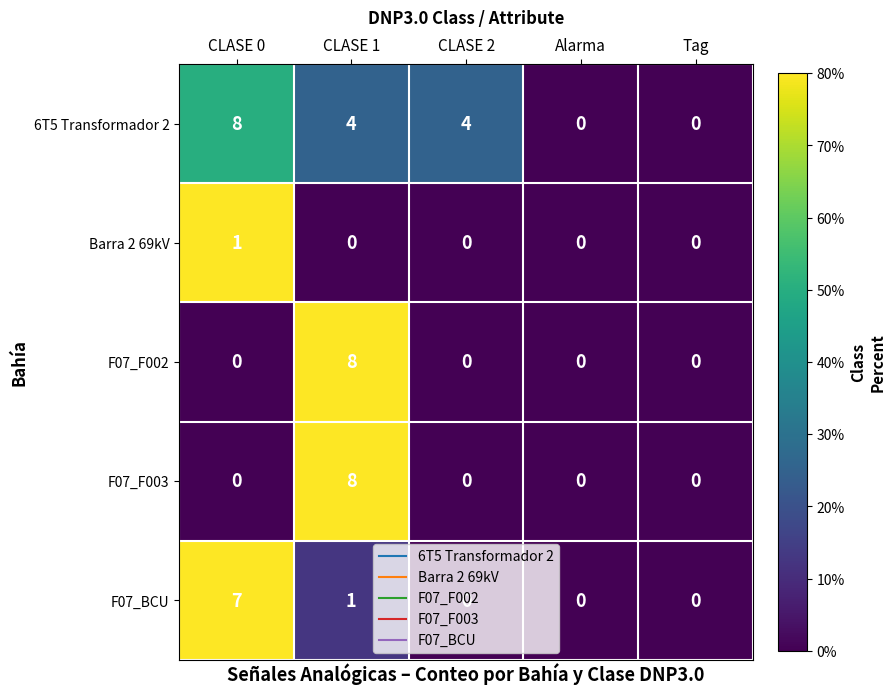

Between CLASE 2 and Tag, which series saw the biggest shift?

6T5 Transformador 2